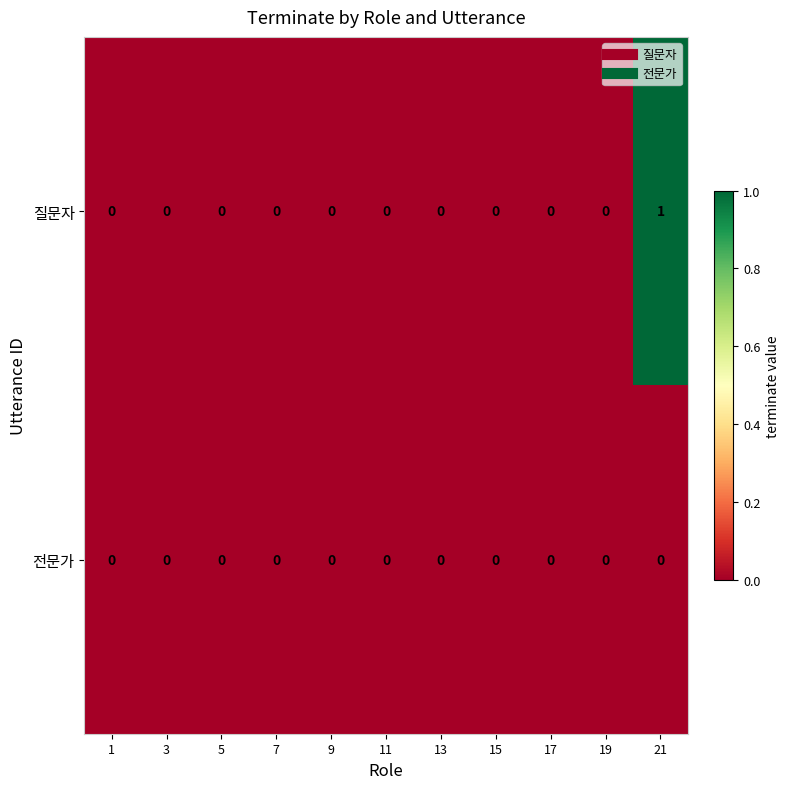

At which category is the sum across all series the highest?

21